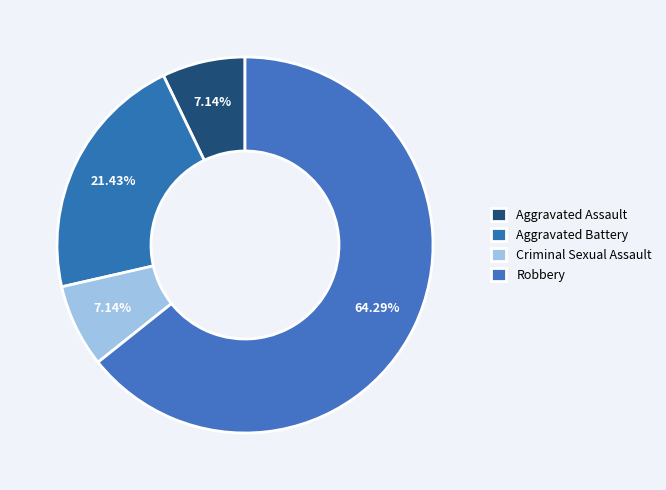

What percentage is NOT represented by Robbery?

35.7%